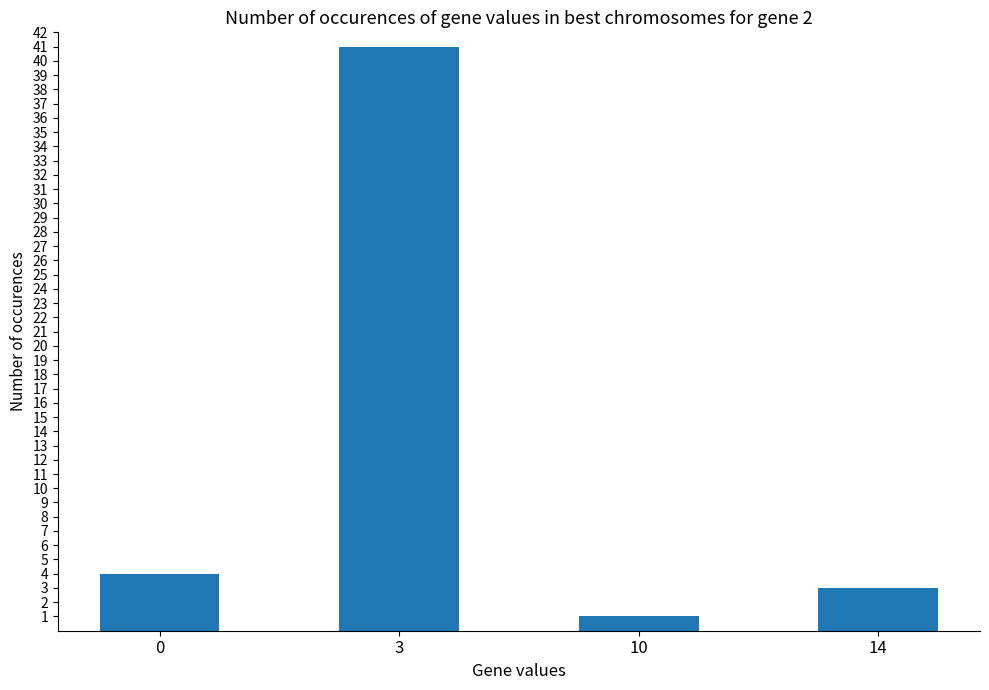

What is the change in value from 0 to 10?

-3